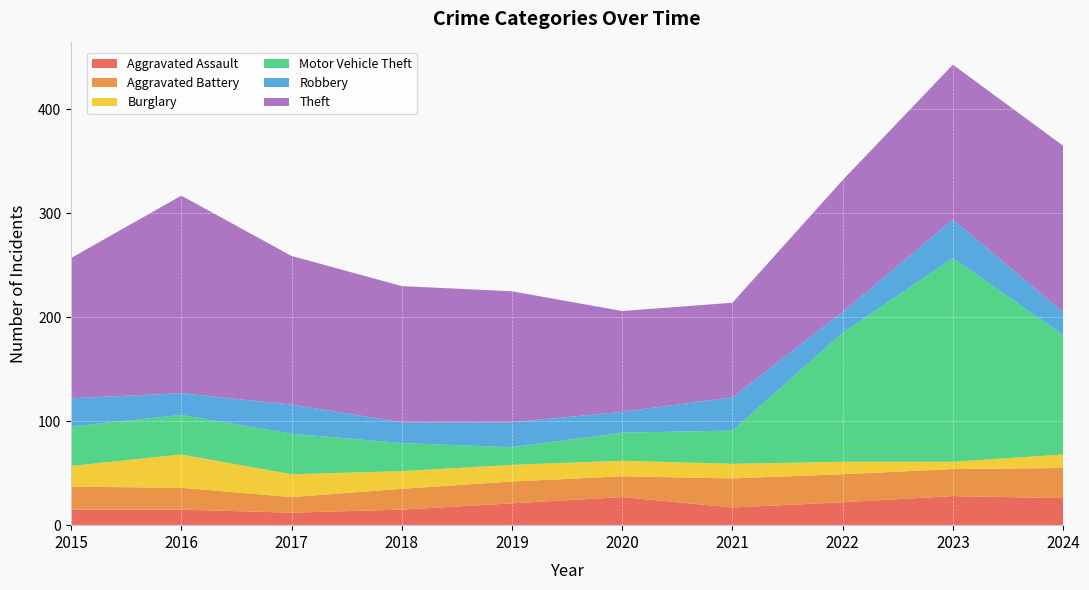

Reading right to left, extract all data points from this chart.

Aggravated Assault: 26	28	22	17	27	21	15	12	15	15
Aggravated Battery: 29	26	27	28	20	21	20	15	21	22
Burglary: 13	7	12	14	15	16	17	22	32	20
Motor Vehicle Theft: 115	196	124	32	27	17	27	39	38	38
Robbery: 22	37	20	32	20	24	20	28	21	27
Theft: 160	149	127	91	97	126	131	143	190	135